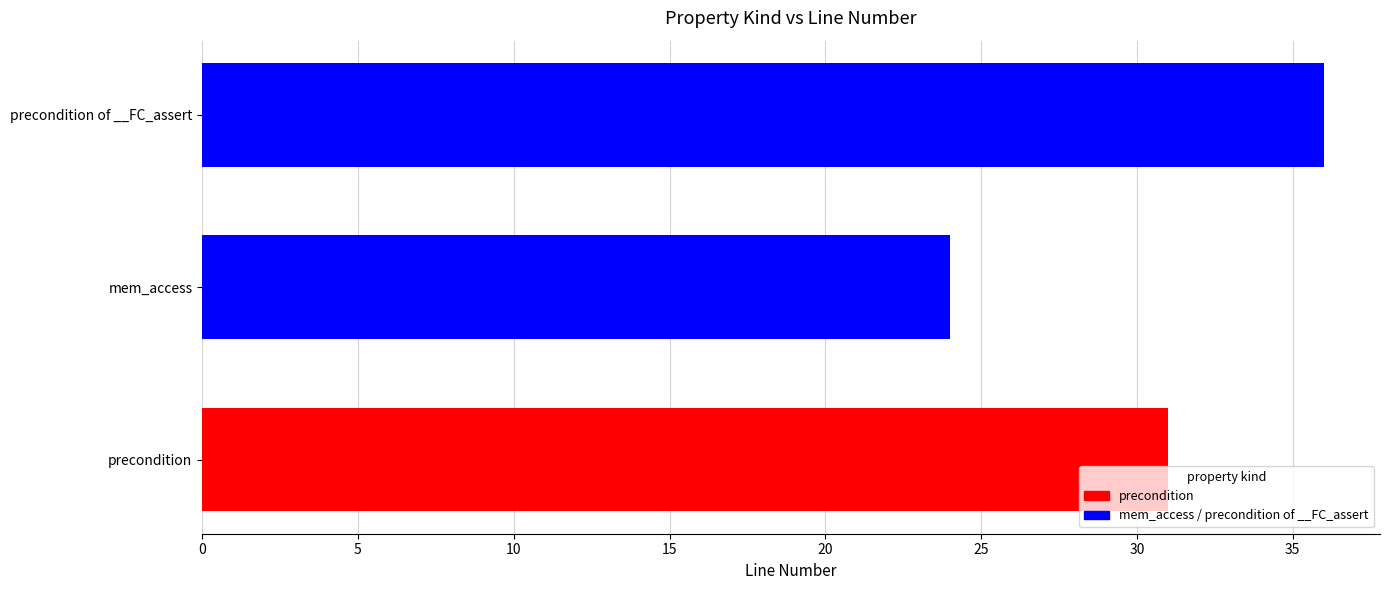

How many bars are there in total?

3